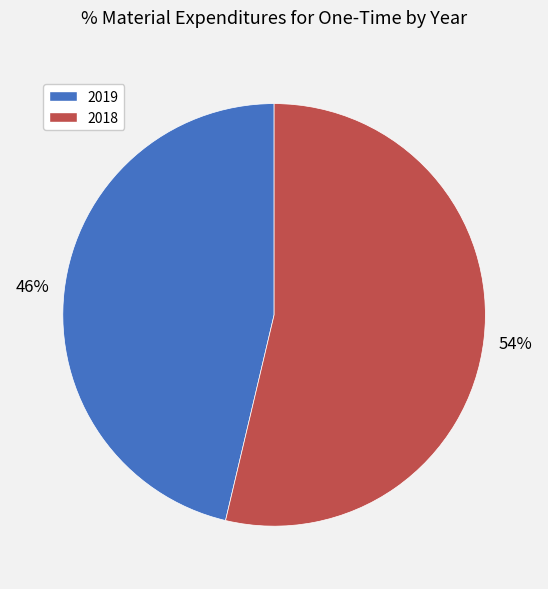

Between 2018 and 2019, which is larger?

2018